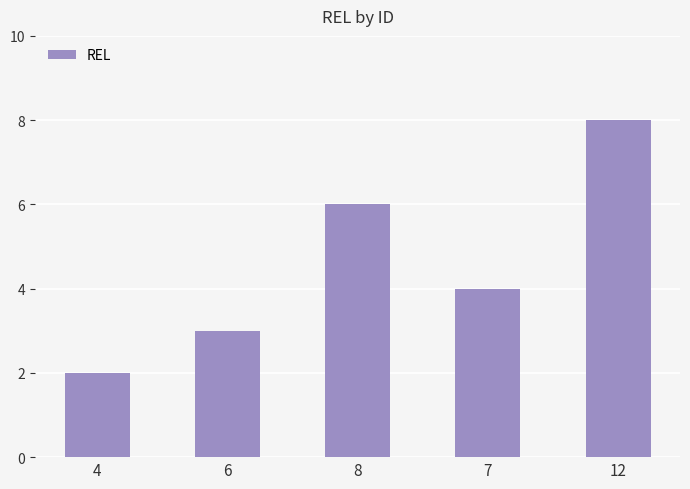

List the labels in order of value, smallest first.

4, 6, 7, 8, 12